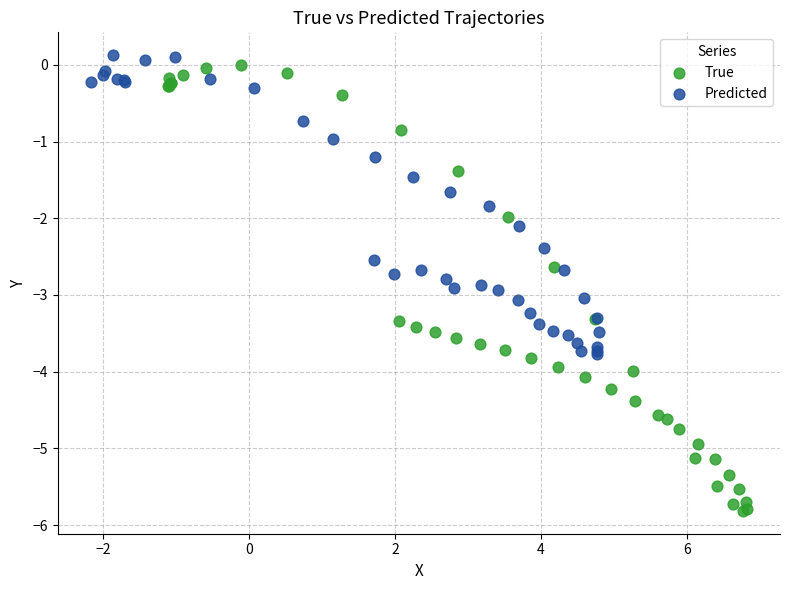

Which series has the largest Y range (max minus min)?

True